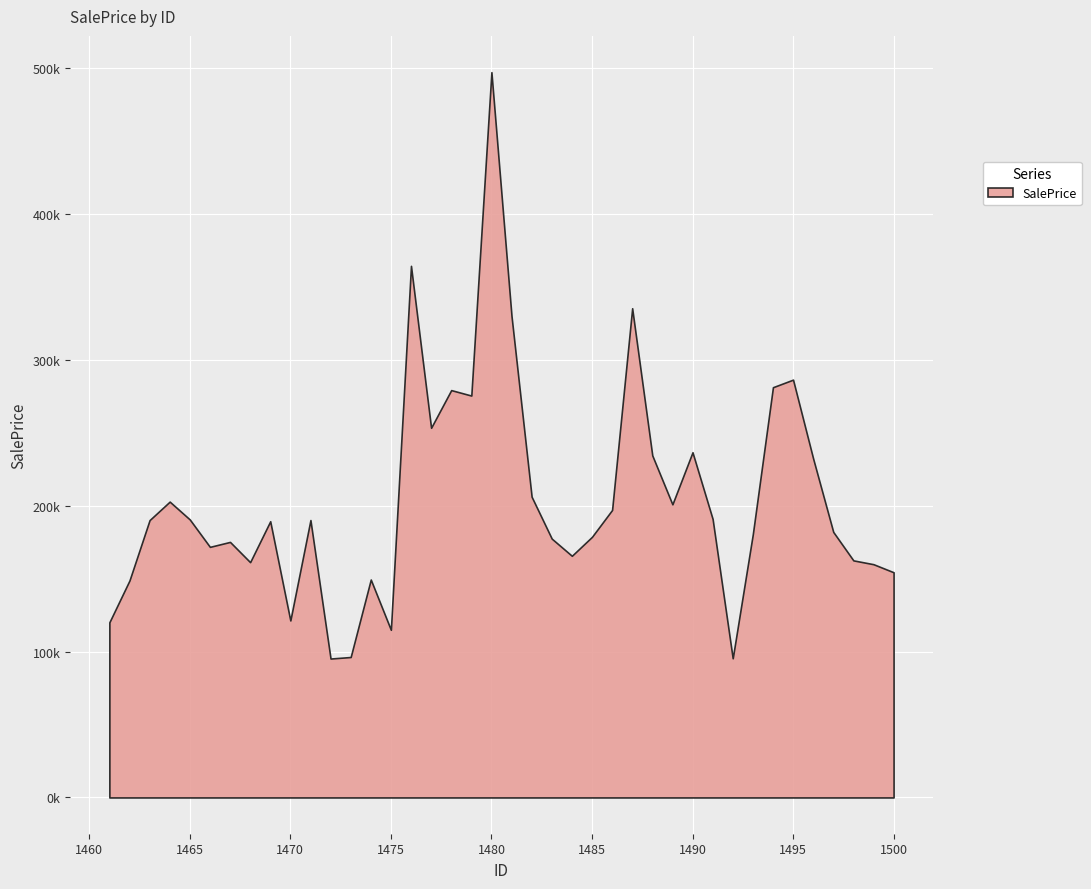

What is the greatest value displayed?

497481.2